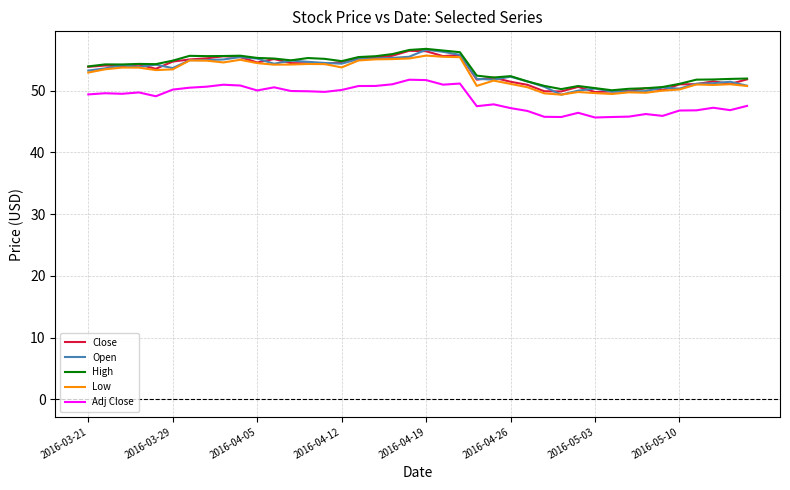

True or false: Adj Close and Close cross at least once.

False